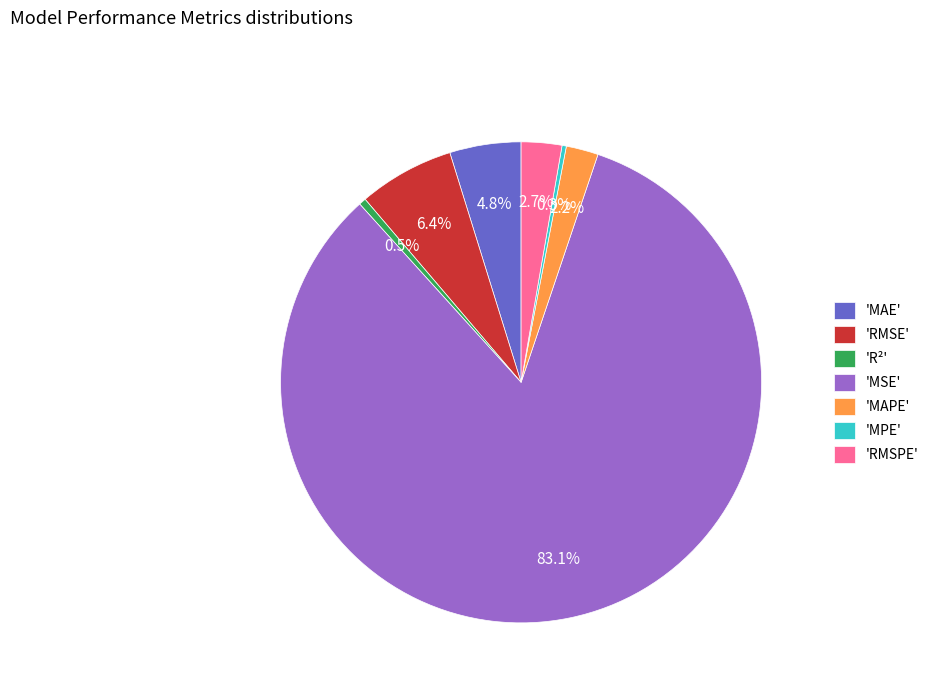

Which slice is the largest?

'MSE'